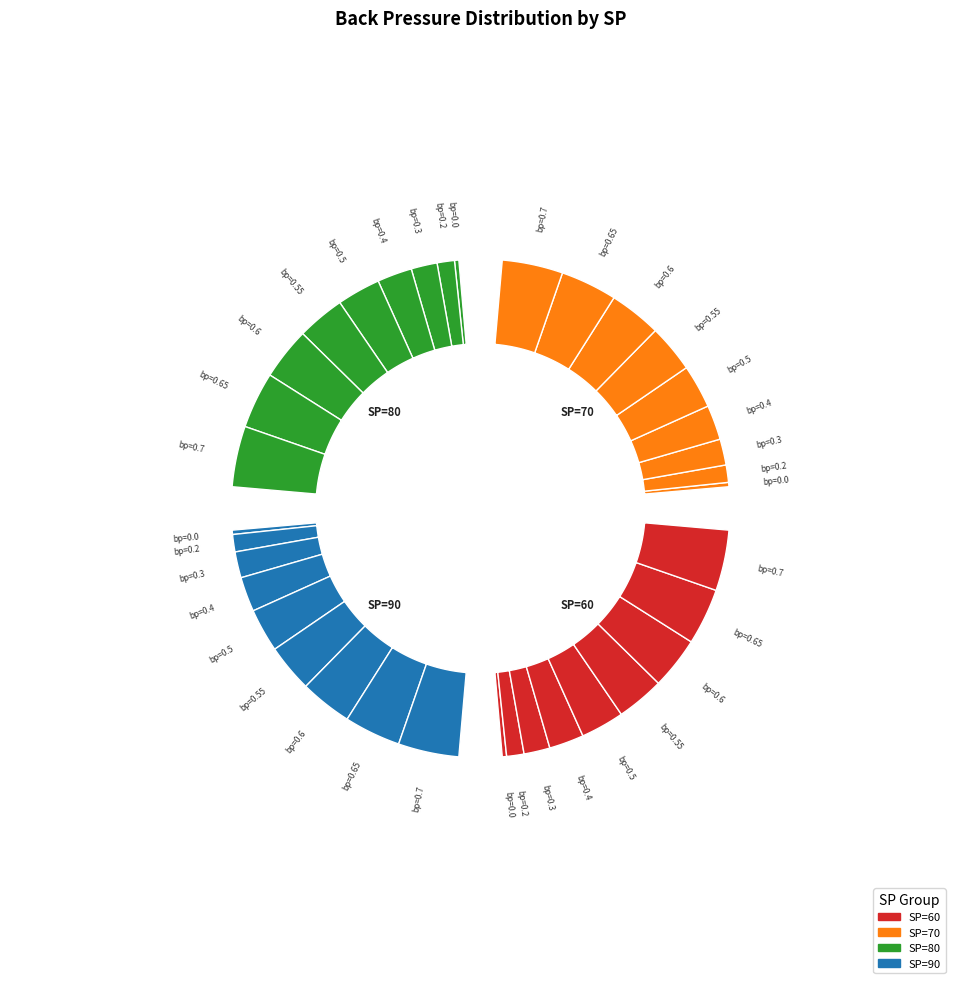

Between 0.2 and 0.4, which is larger?

0.4